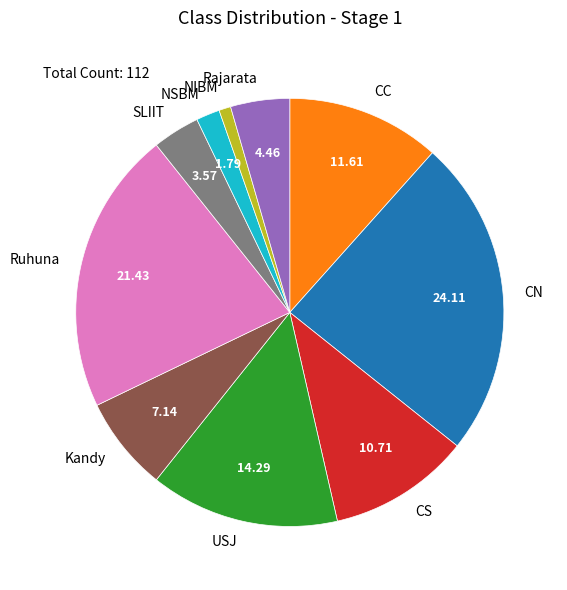

Do NIBM and CC together represent more than half of the pie?

No